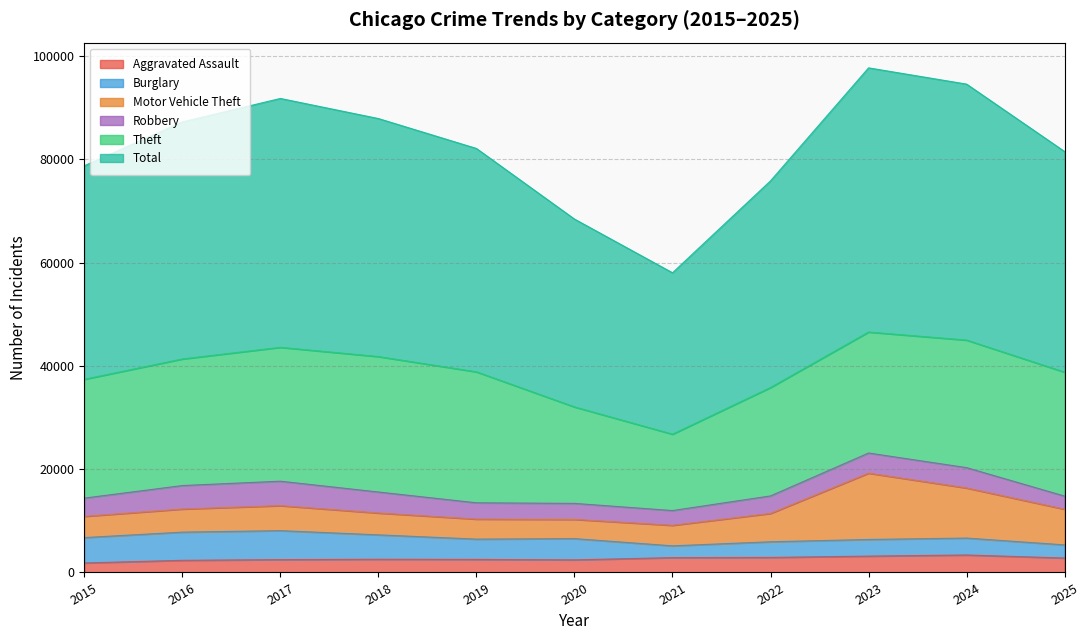

Reading left to right, extract all data points from this chart.

Aggravated Assault: 2015=1838	2016=2351	2017=2485	2018=2555	2019=2524	2020=2438	2021=2873	2022=2911	2023=3164	2024=3384	2025=2796
Burglary: 2015=4912	2016=5455	2017=5611	2018=4725	2019=3931	2020=4116	2021=2281	2022=3030	2023=3223	2024=3275	2025=2542
Motor Vehicle Theft: 2015=4110	2016=4472	2017=4837	2018=4227	2019=3876	2020=3719	2021=3972	2022=5484	2023=12837	2024=9695	2025=6902
Robbery: 2015=3532	2016=4547	2017=4735	2018=4068	2019=3154	2020=3098	2021=2859	2022=3394	2023=3901	2024=3937	2025=2541
Theft: 2015=23004	2016=24507	2017=25915	2018=26221	2019=25358	2020=18678	2021=14785	2022=20983	2023=23417	2024=24695	2025=23997
Total: 2015=41330	2016=45885	2017=48180	2018=46077	2019=43238	2020=36364	2021=31246	2022=40015	2023=51142	2024=49552	2025=42705